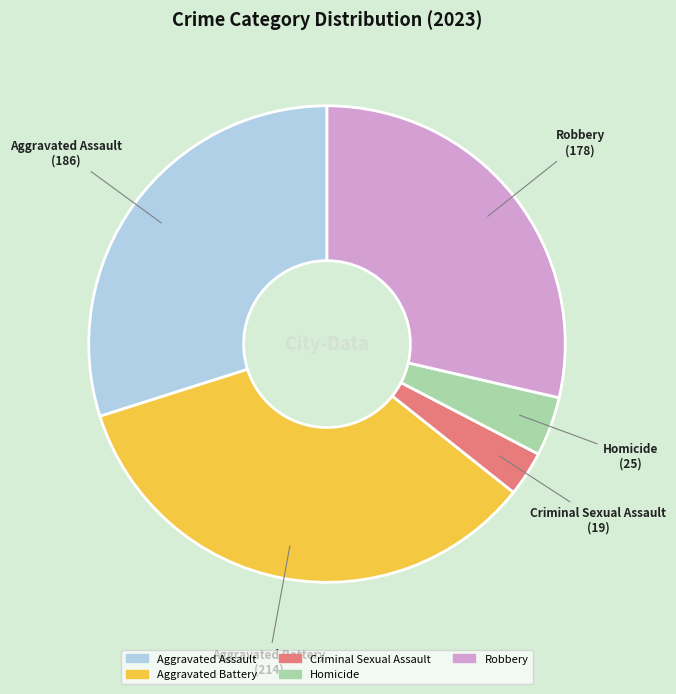

Count the number of slices in the pie.

5